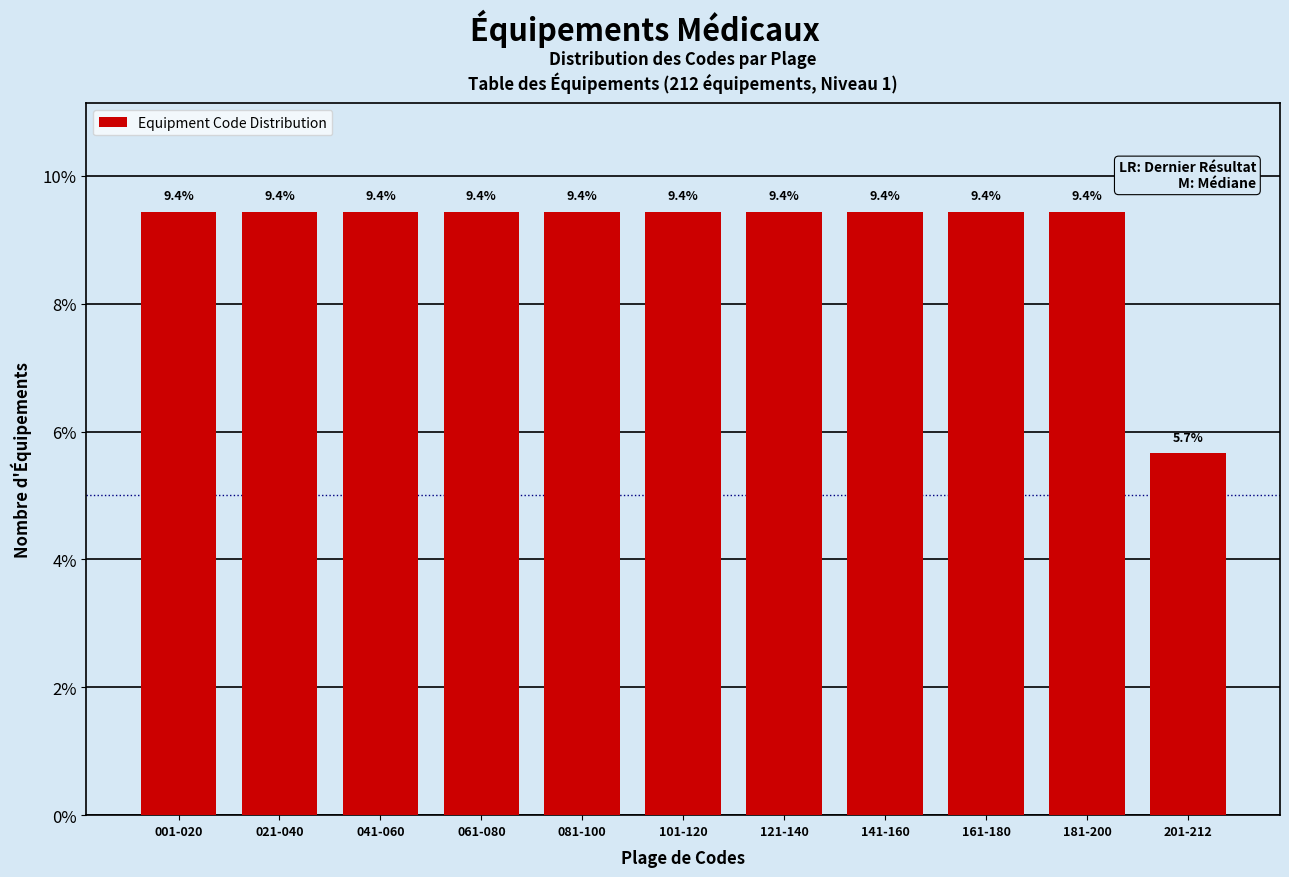

Reading left to right, what are all the values shown in this chart?

001-020=9.4	021-040=9.4	041-060=9.4	061-080=9.4	081-100=9.4	101-120=9.4	121-140=9.4	141-160=9.4	161-180=9.4	181-200=9.4	201-212=5.7